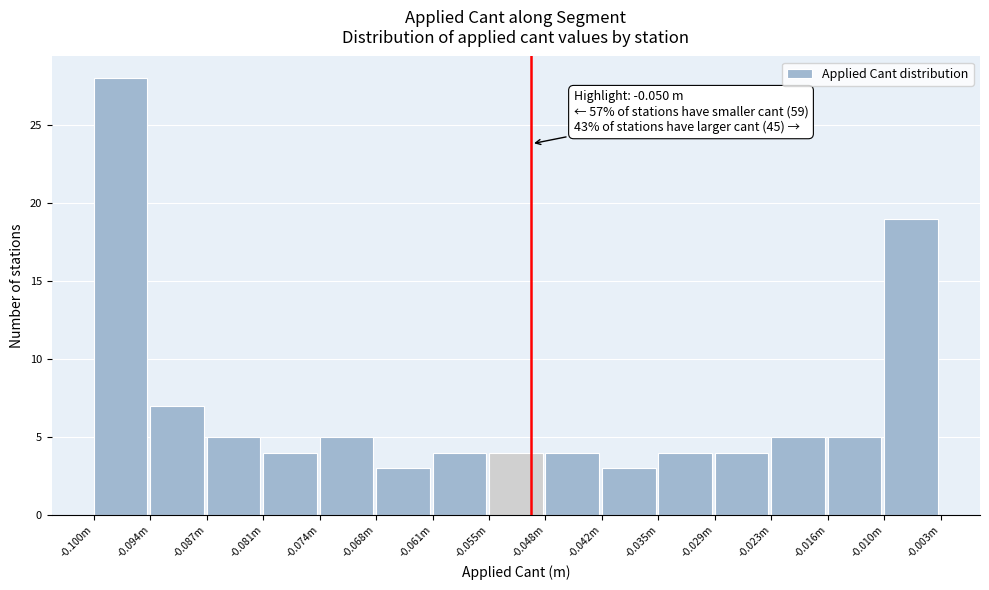

Reading right to left, list all the values displayed in this chart.

19	5	5	4	4	3	4	4	4	3	5	4	5	7	28